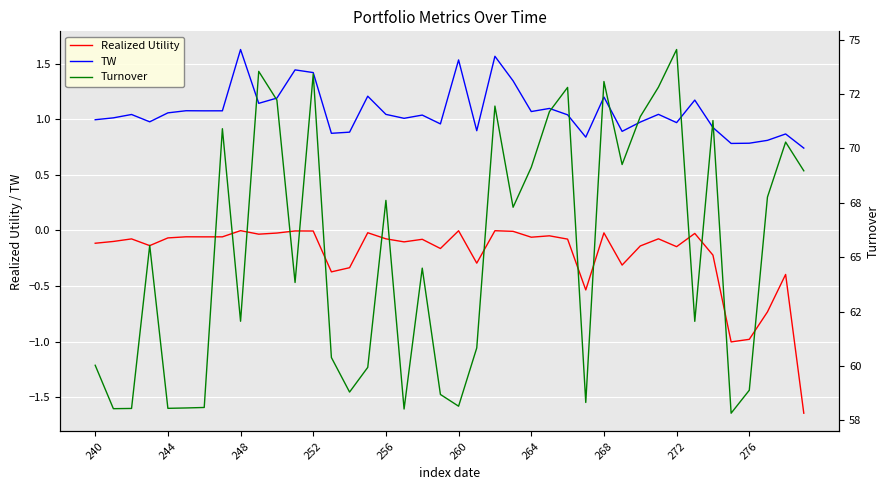

What is the value of the TW point at the 37th from the left?

0.8